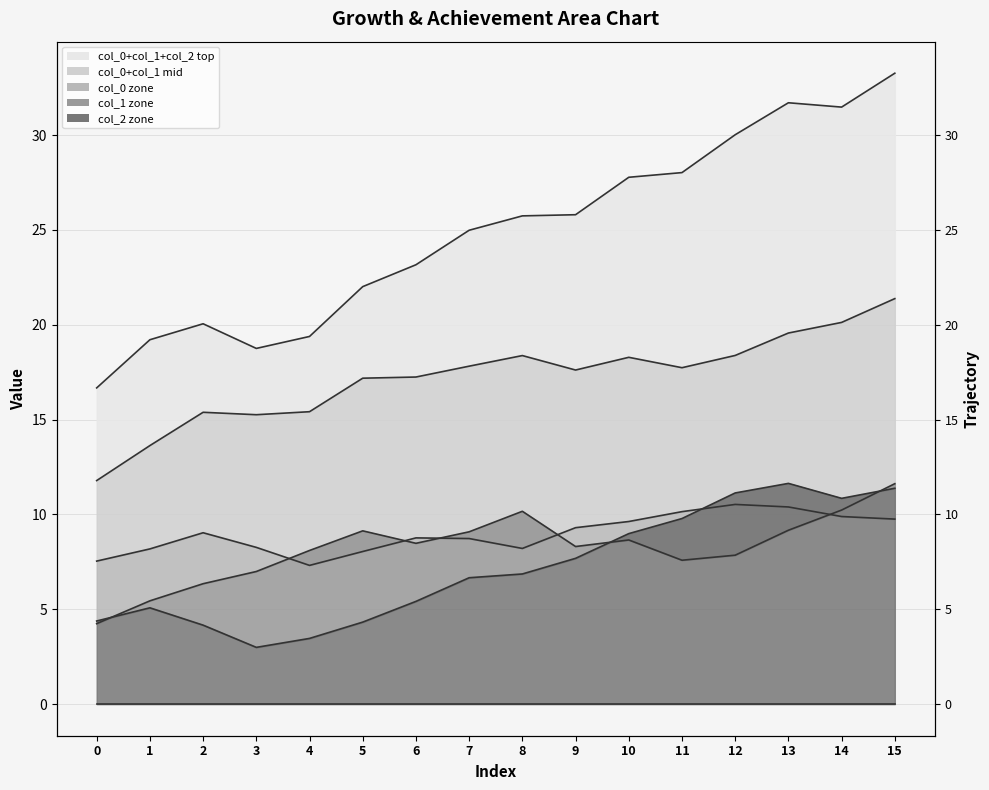

Which label corresponds to the largest value in the chart?

15